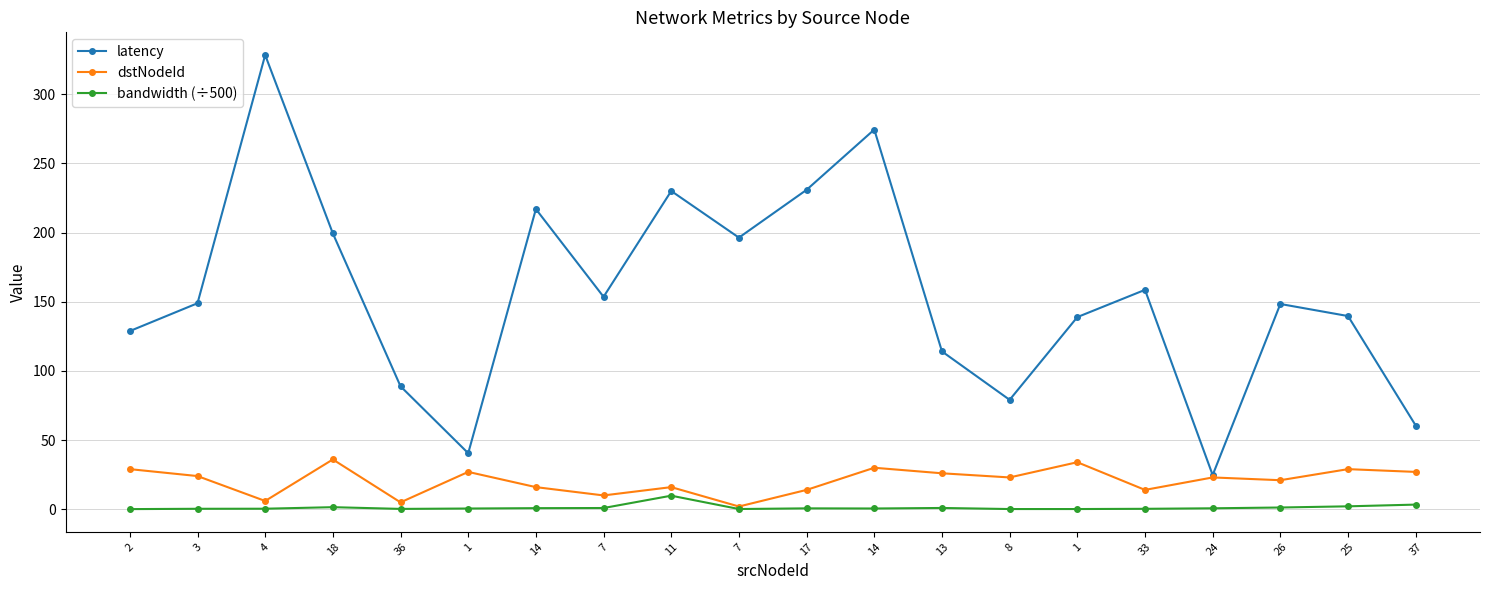

Between 13 and 8, which is larger?

13